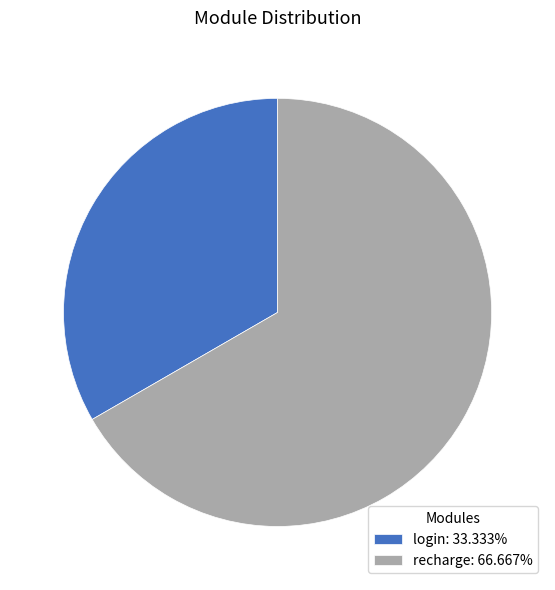

Is there a majority slice in this chart?

Yes